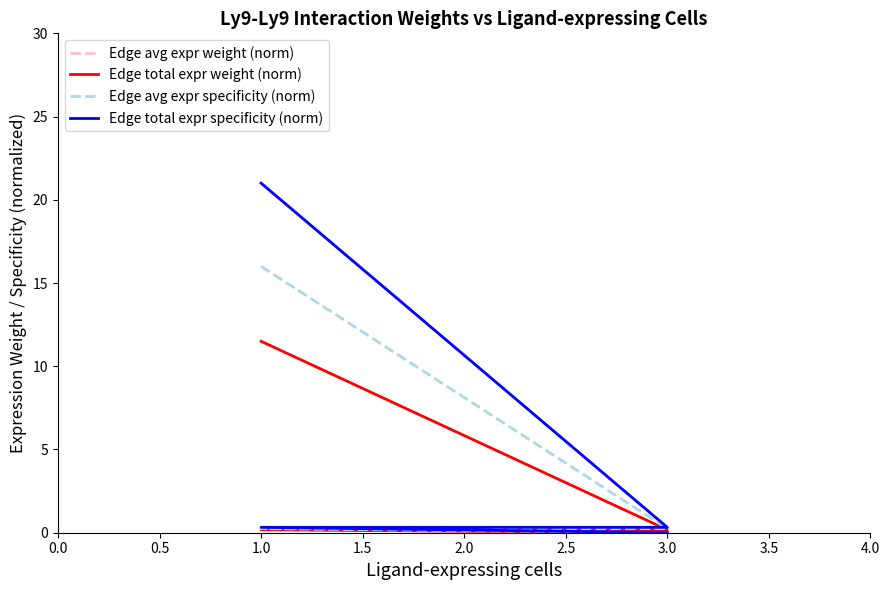

Which has a higher value, 1.0 or 3.0?

1.0